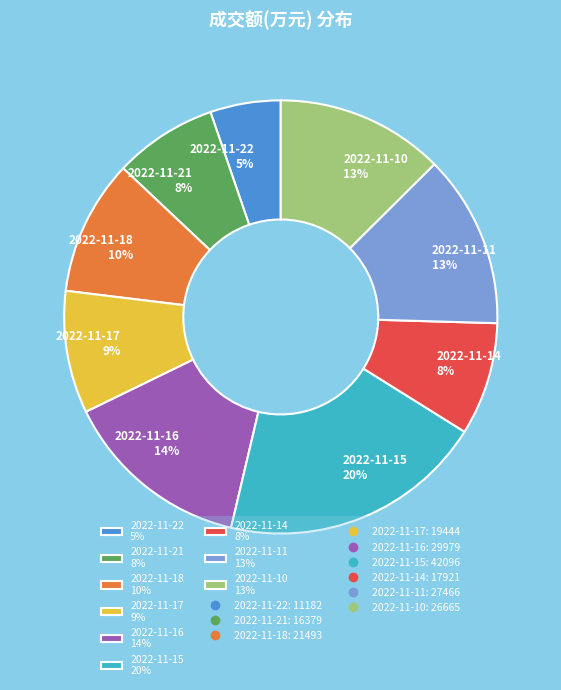

To the nearest percent, what is the average slice percentage?

11%